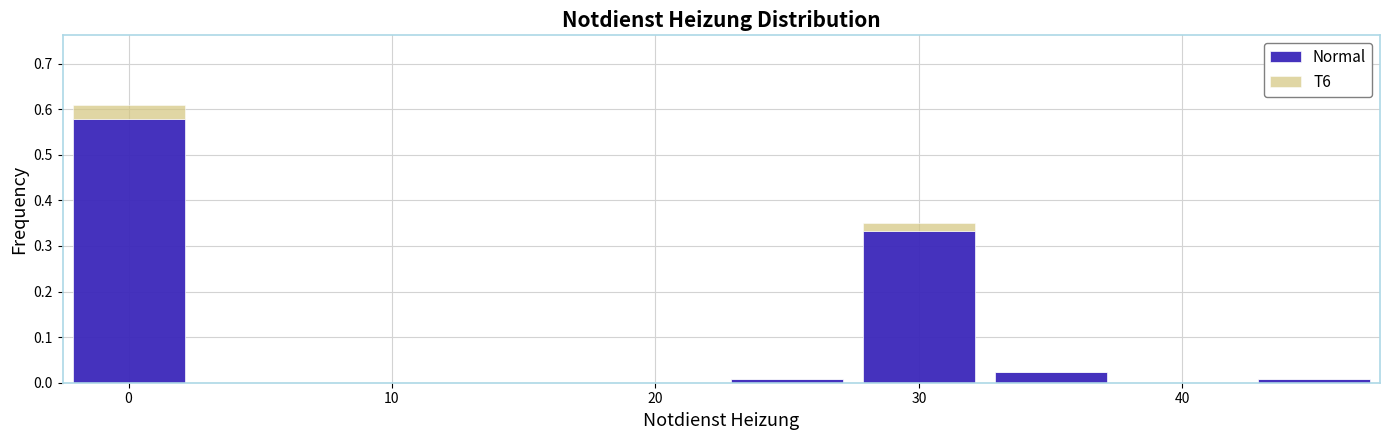

Reading left to right, transcribe this chart: for each stacked bar, give the range it covers on the x-axis and its total height. Neither the bar edges nor the heights are printed on the chart, so give them approximately, as read against the axes.

-2.5 to 2.5: 0.61
2.5 to 7.5: 0
7.5 to 12.5: 0
12.5 to 17.5: 0
17.5 to 22.5: 0
22.5 to 27.5: under 0.01
27.5 to 32.5: 0.35
32.5 to 37.5: 0.02
37.5 to 42.5: 0
42.5 to 47.5: under 0.01